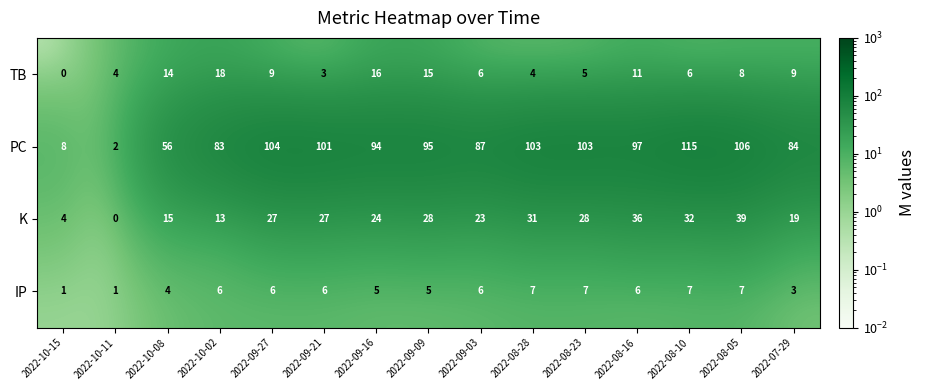

What is the sum of the PC values at 2022-09-21 and 2022-08-16?

198